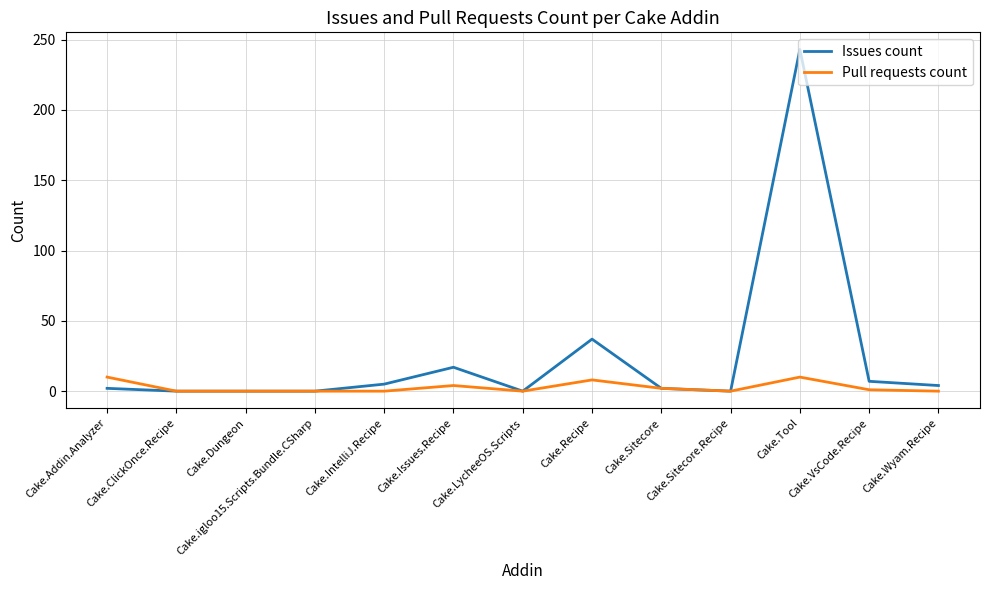

What is the highest value of the Issues count series?

243